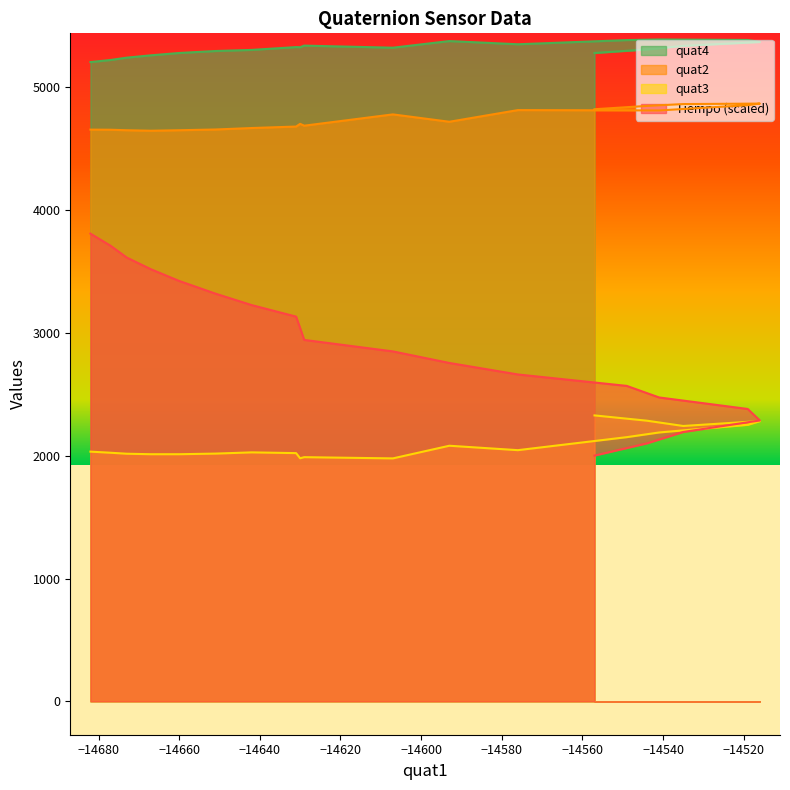

Which series has the largest range (max minus min)?

Tiempo